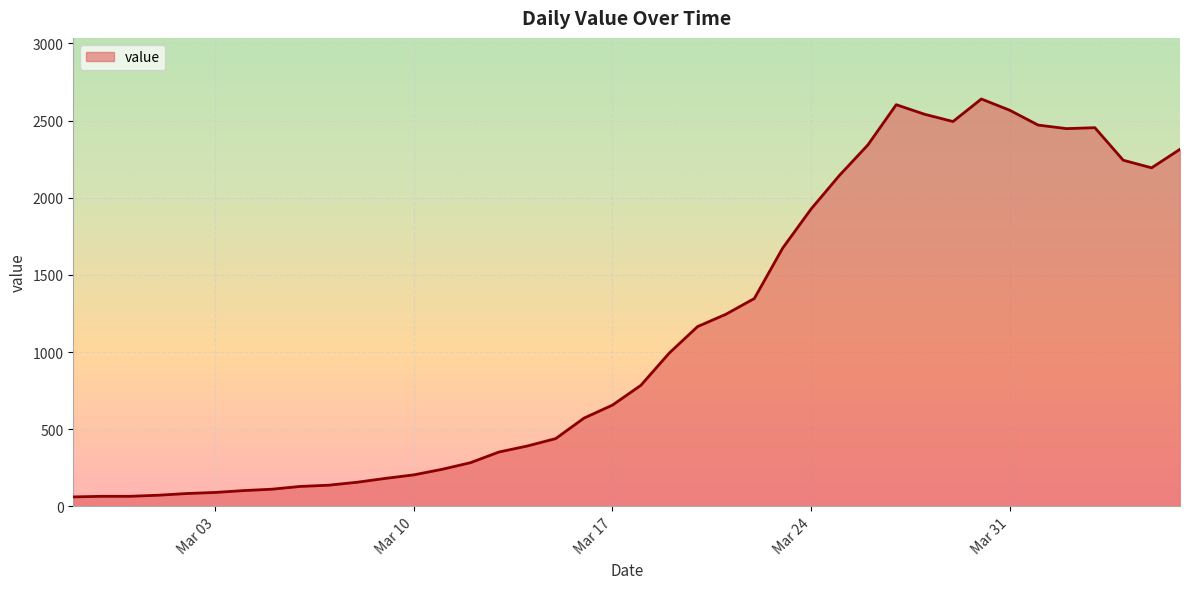

What is the greatest value displayed?

2640